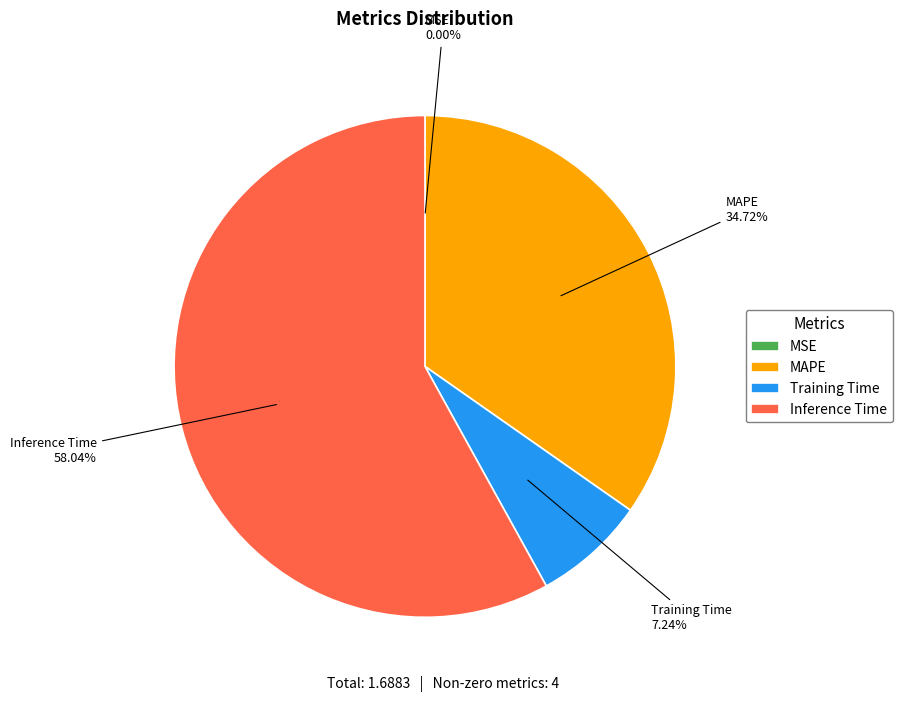

Approximately how many times larger is the value at Inference Time compared to MAPE?

1.7